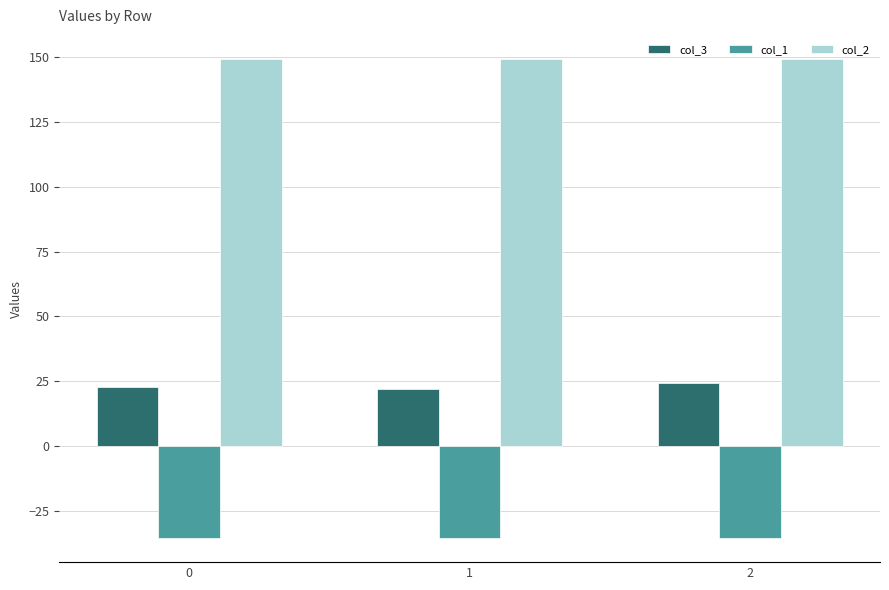

Reading left to right, what are all the values shown in this chart?

col_3: 23.0	22.1	24.4
col_1: -35.4	-35.4	-35.4
col_2: 149.2	149.2	149.2